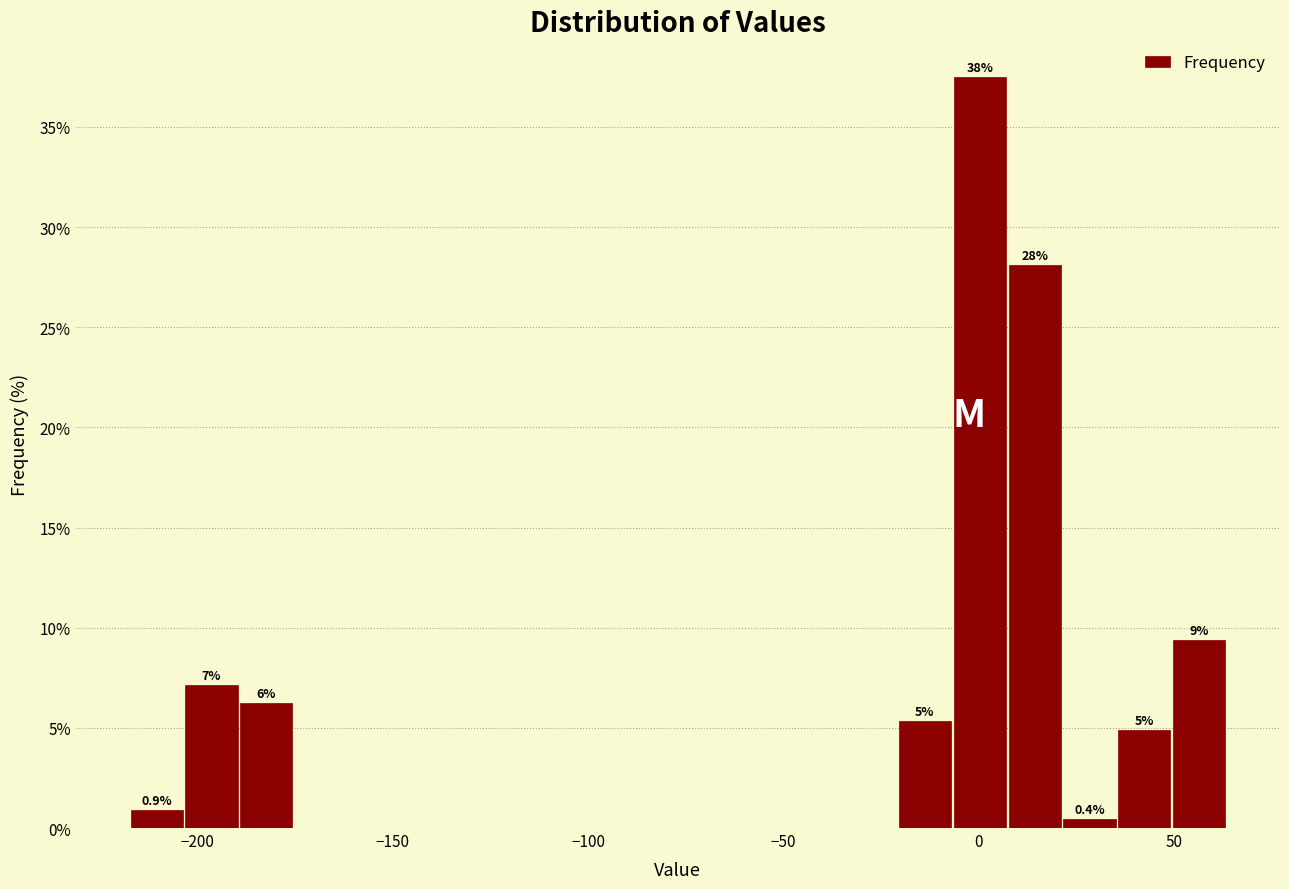

Around what value on the x-axis is the tallest bar? Give the approximate position of its centre, as read against the axis.

0